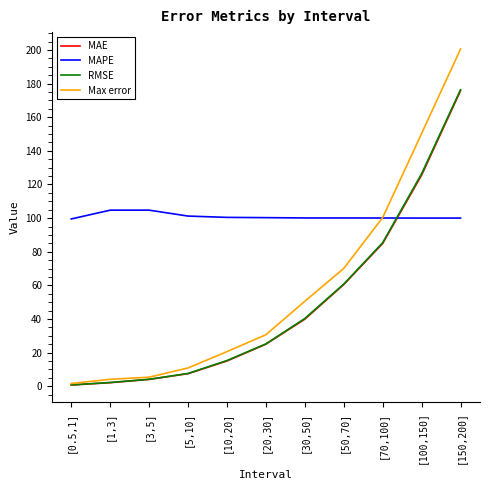

What is the maximum value for MAPE?

104.7